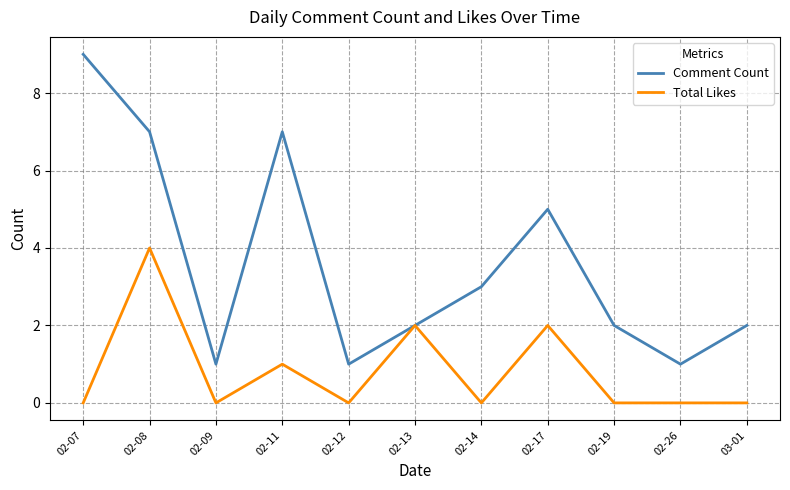

Which series has the widest spread of values?

Comment Count